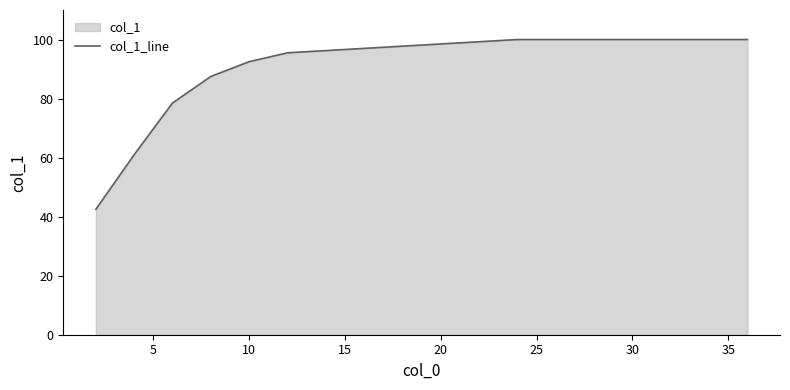

What is the smallest value displayed?

42.5